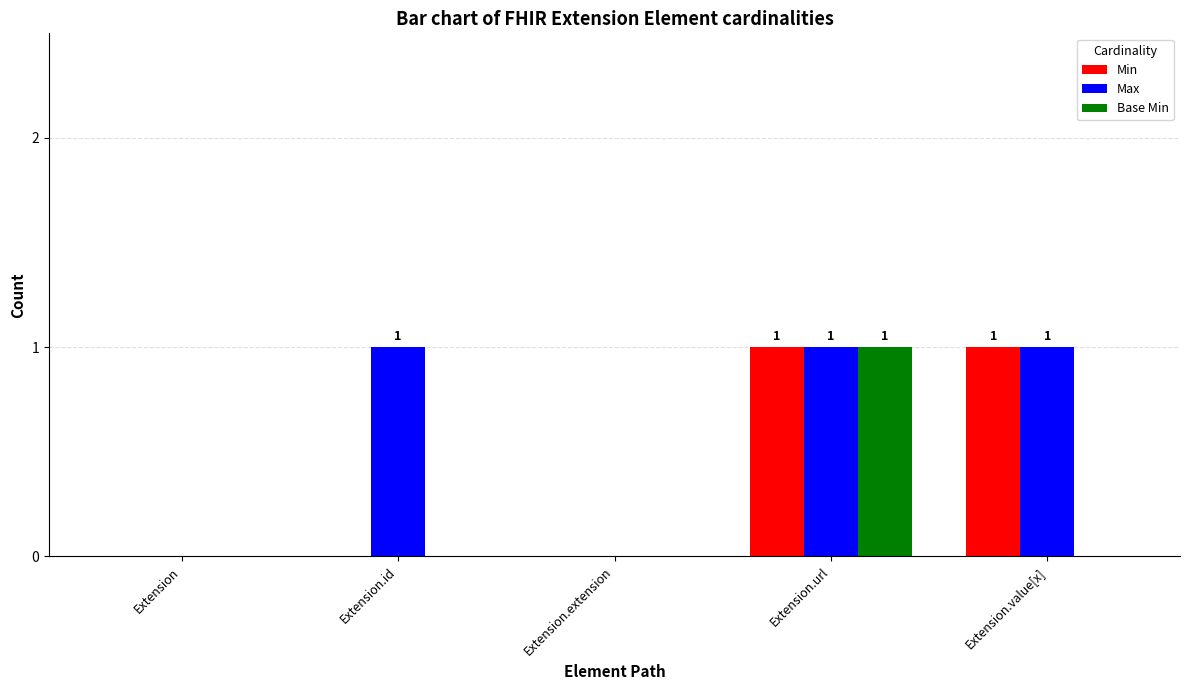

The Base Min series shows 0 at Extension. True or false?

True